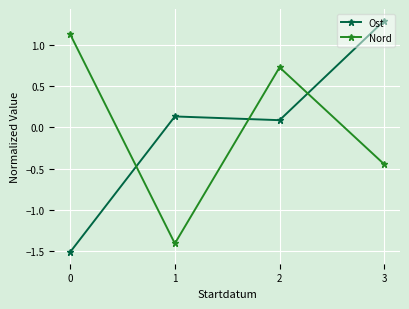

What is the value of the Nord point at the 2nd from the left?

-1.4